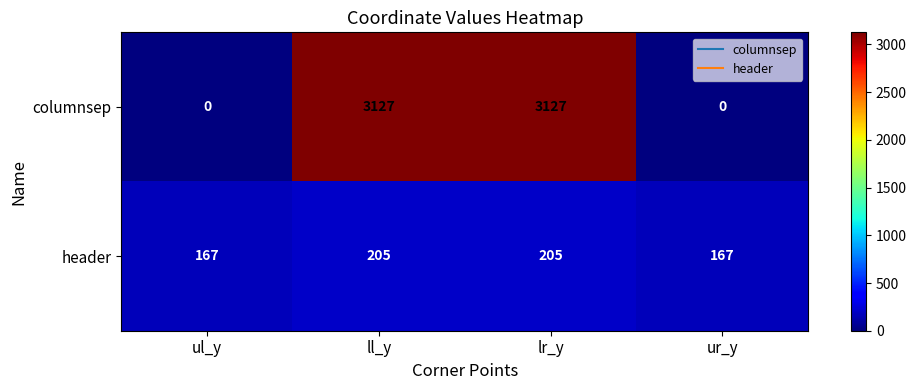

What is the maximum value shown in the chart?

3127